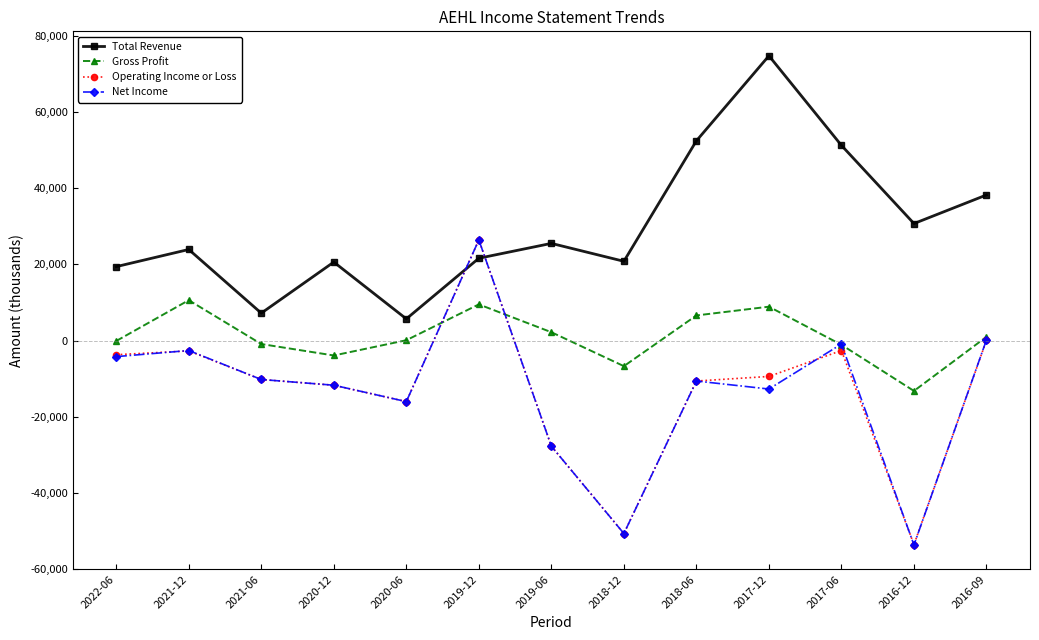

How many interior local valleys does the Operating Income or Loss series have?

3